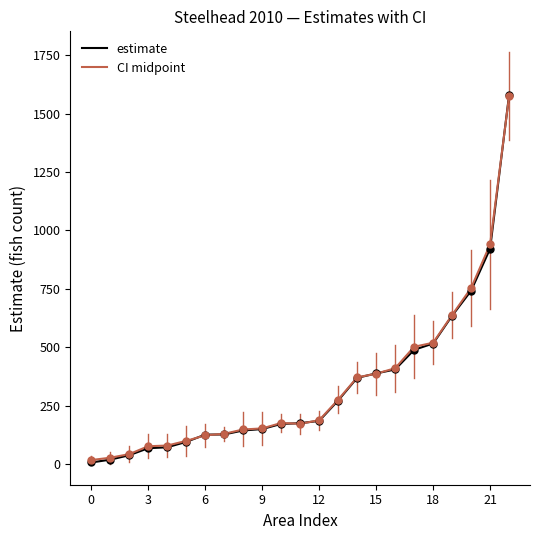

Which series has the largest range (max minus min)?

estimate